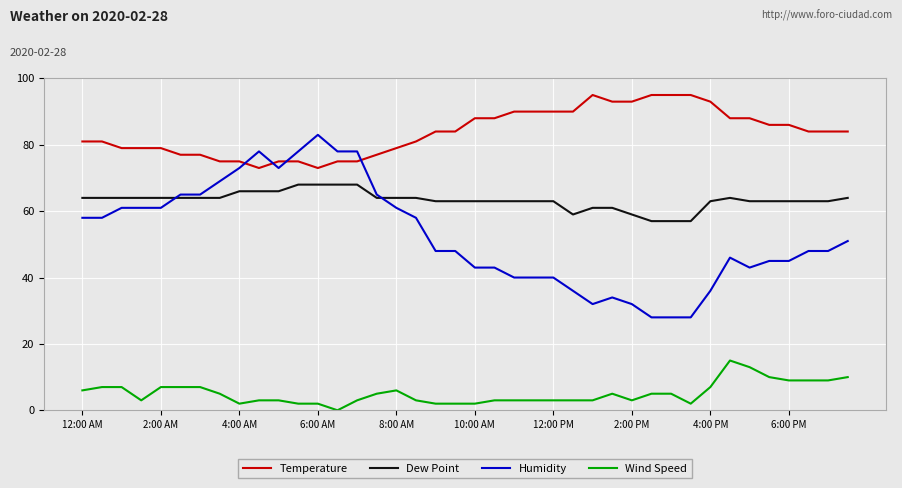

Which series has the largest total across all categories?

Temperature